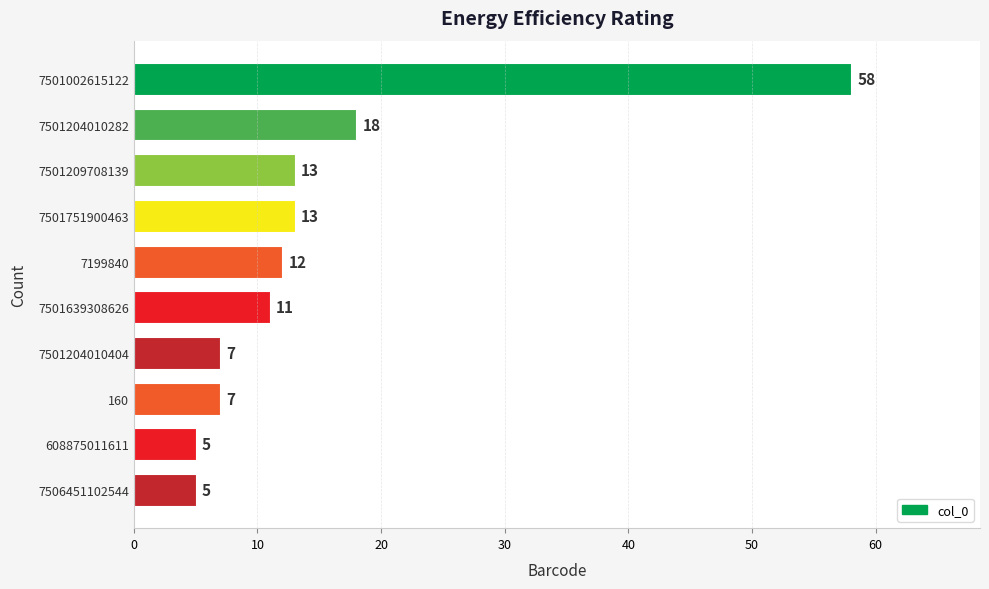

Reading top to bottom, extract all data points from this chart.

58	18	13	13	12	11	7	7	5	5